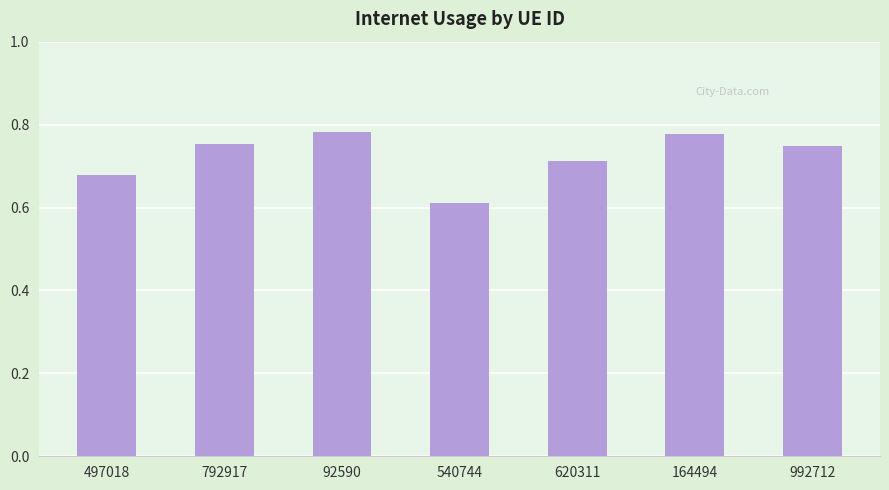

What is the label of the 2nd bar from the left?

792917